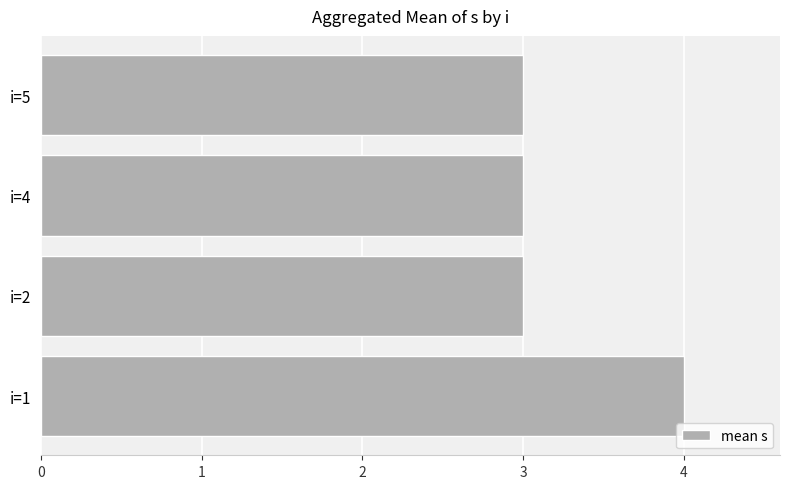

What is the minimum value shown in the chart?

3